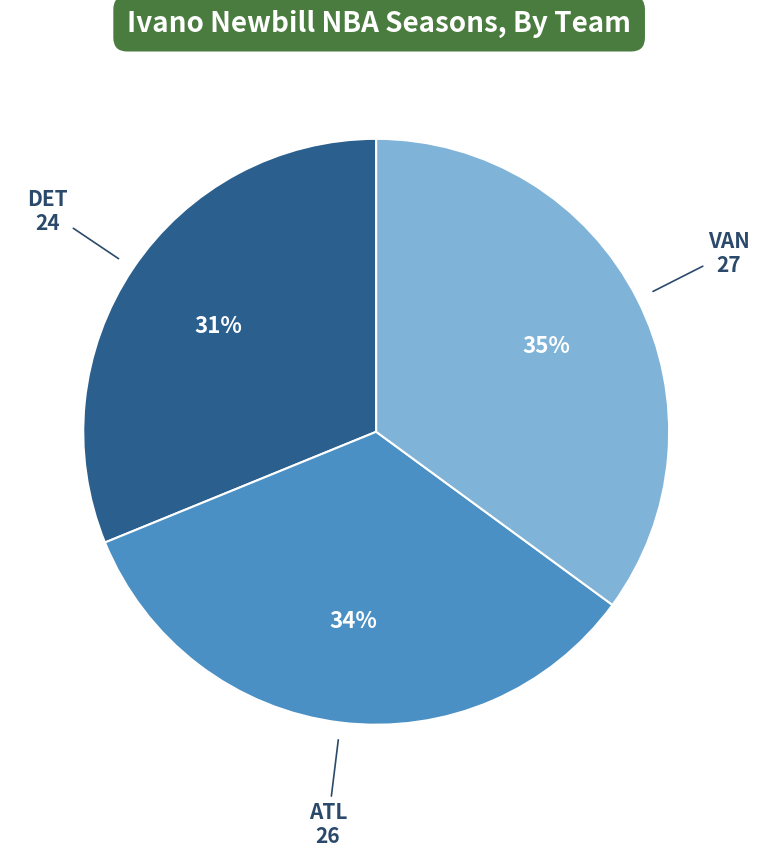

How many slices are in this pie chart?

3